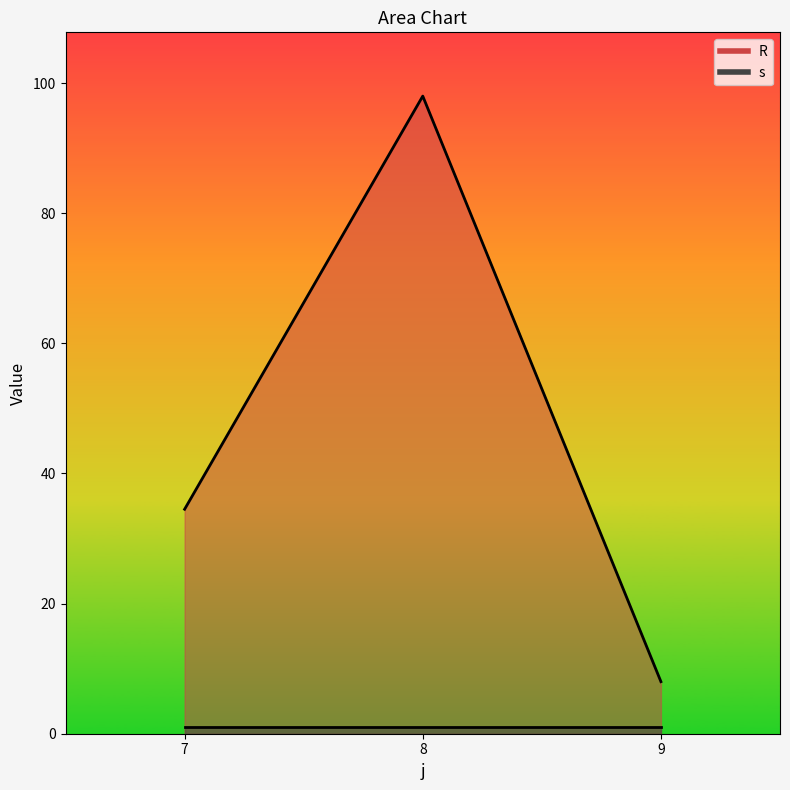

What is the ratio of the value at 7 to the value at 8?

0.4